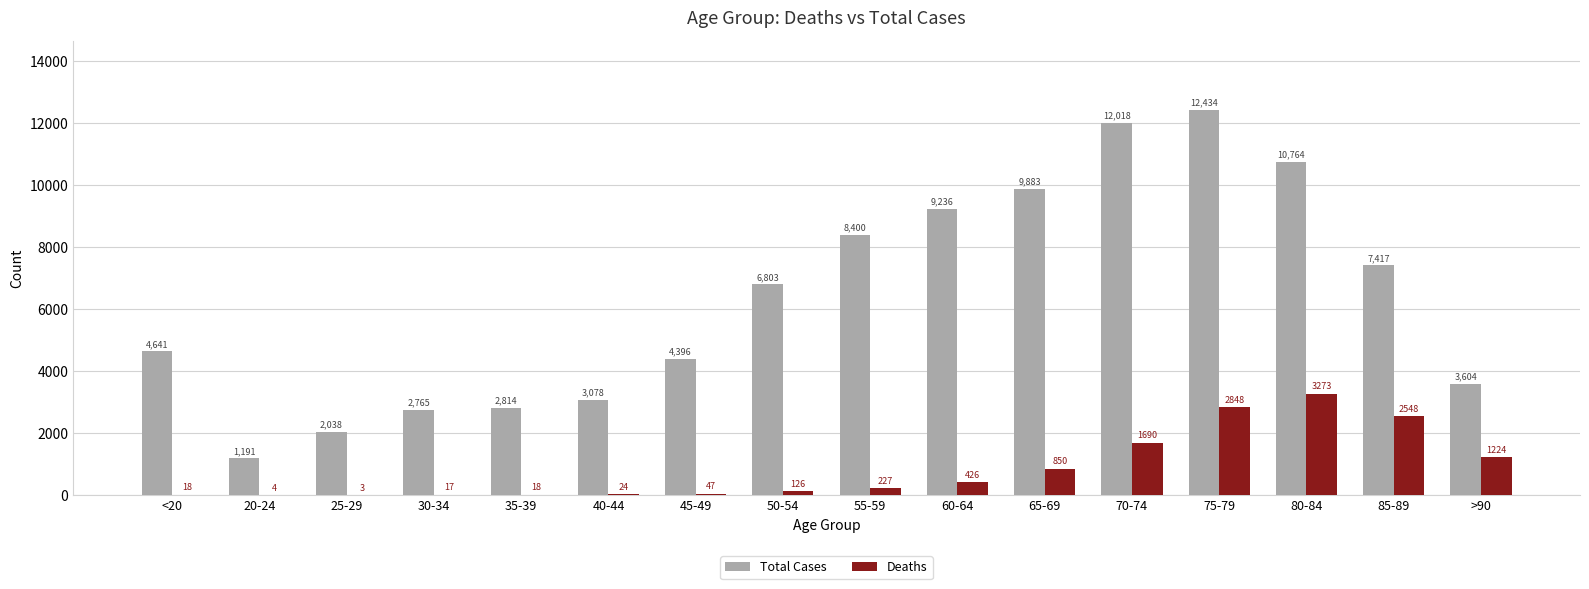

Which series has the largest total across all categories?

Total Cases